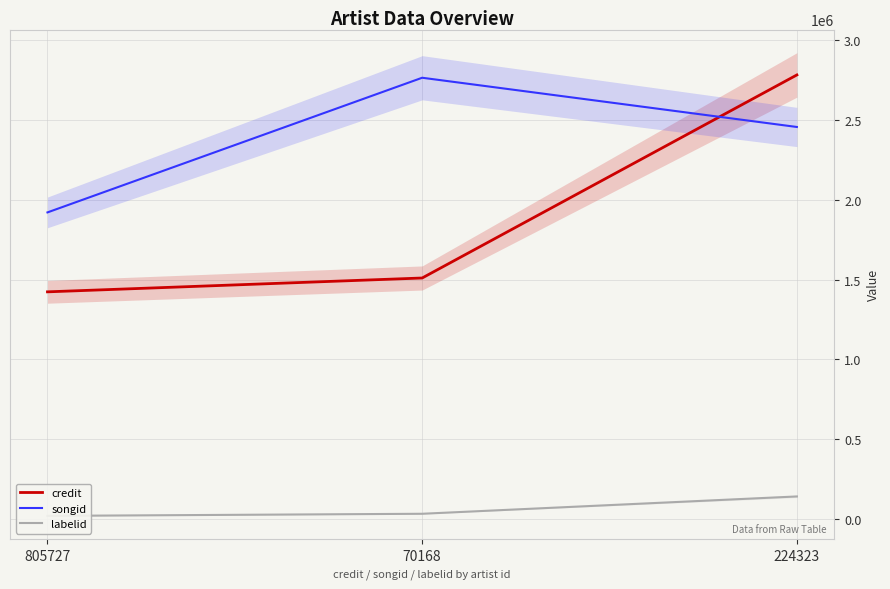

List the series in order of their peak value, lowest first.

labelid, songid, credit